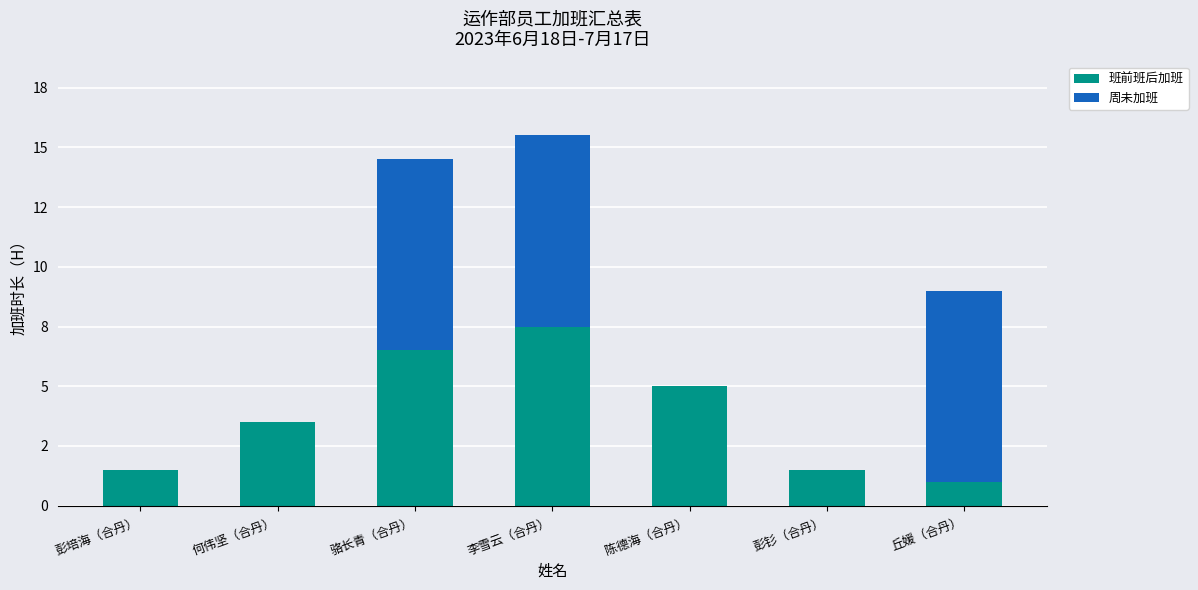

Read the 班前班后加班 value at 丘媛（合丹）.

1.0